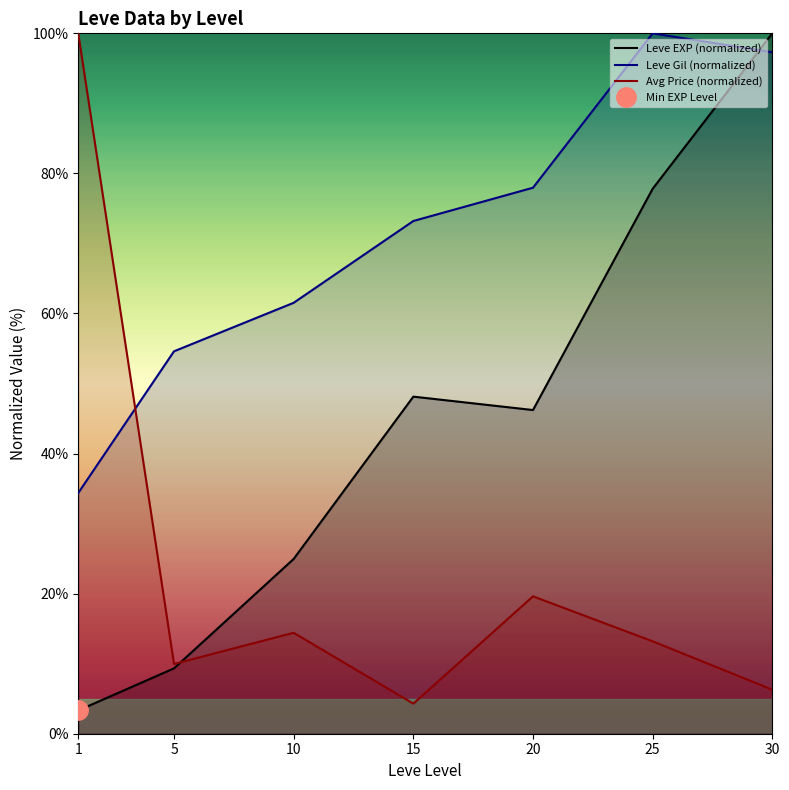

The Leve Gil (normalized) series shows 34.4 at 1. True or false?

True